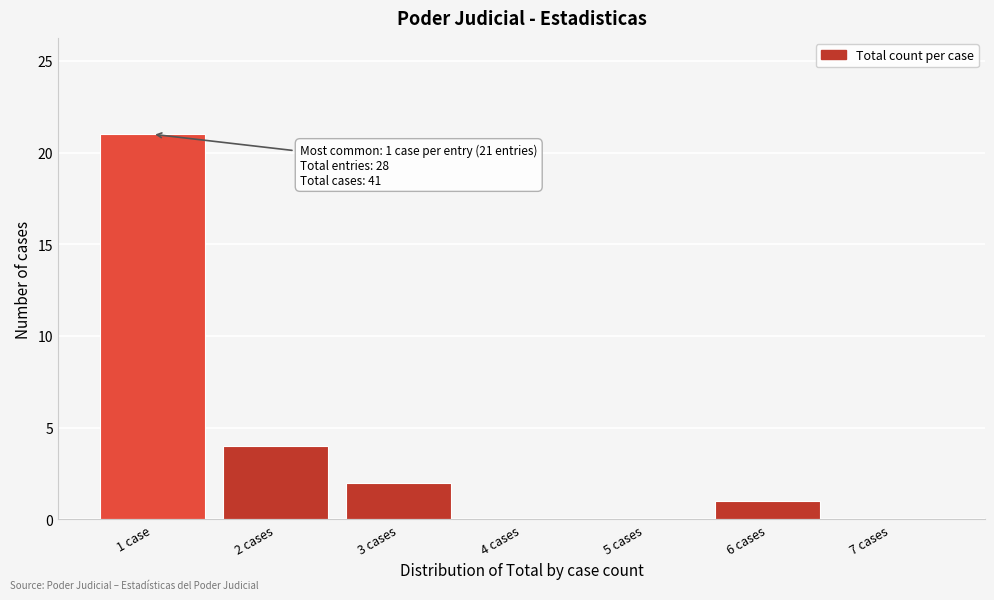

Reading left to right, transcribe all the data shown in this chart.

1 case=21	2 cases=4	3 cases=2	4 cases=0	5 cases=0	6 cases=1	7 cases=0